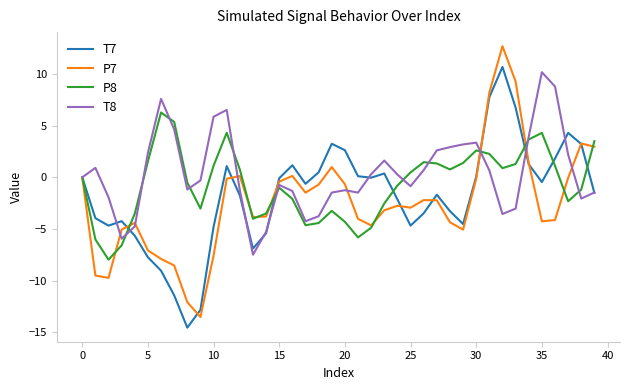

What is the lowest value of the P7 series?

-13.5